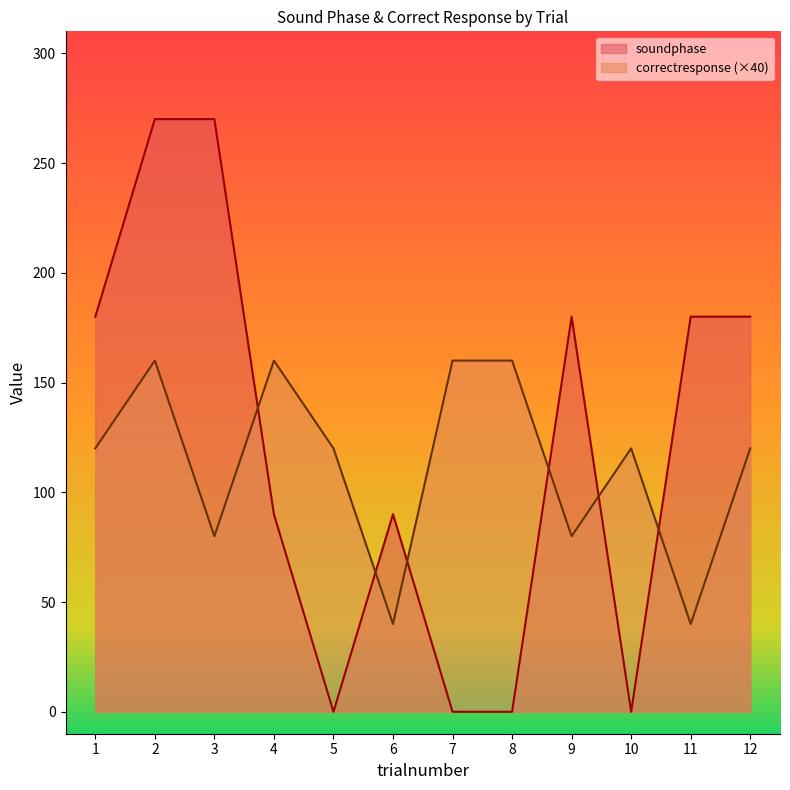

What is the average value of the soundphase series?

120